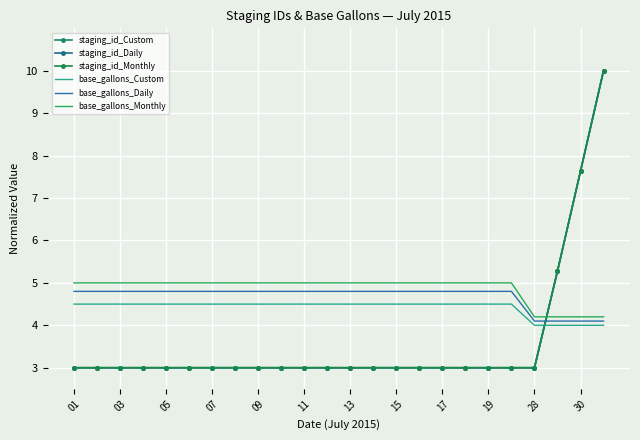

What are all the series names shown in the legend?

staging_id_Custom, staging_id_Daily, staging_id_Monthly, base_gallons_Custom, base_gallons_Daily, base_gallons_Monthly